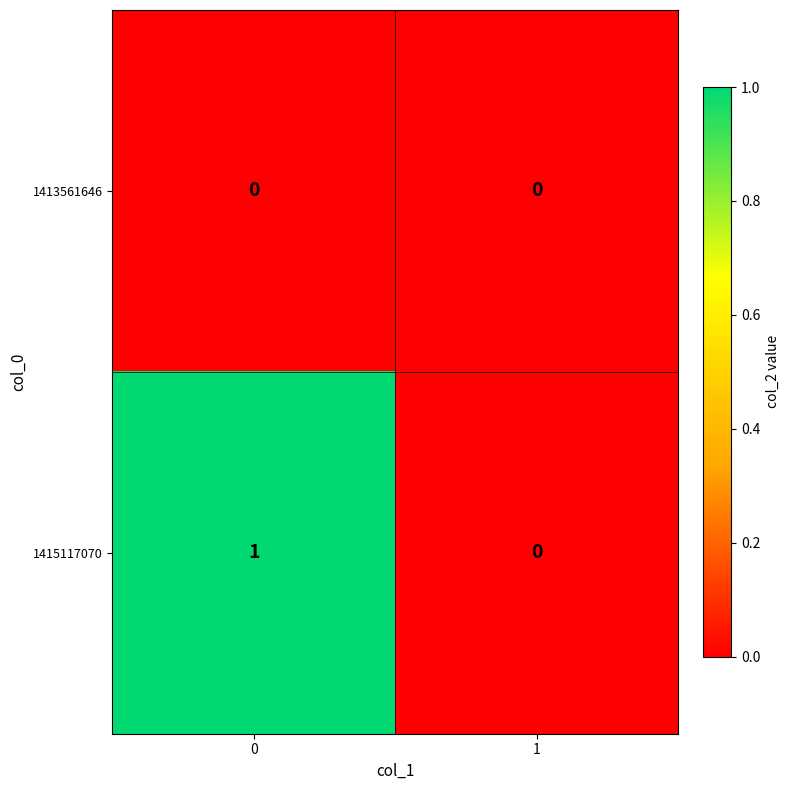

Reading left to right, transcribe all the data shown in this chart.

1413561646: 0=0	1=0
1415117070: 0=1	1=0